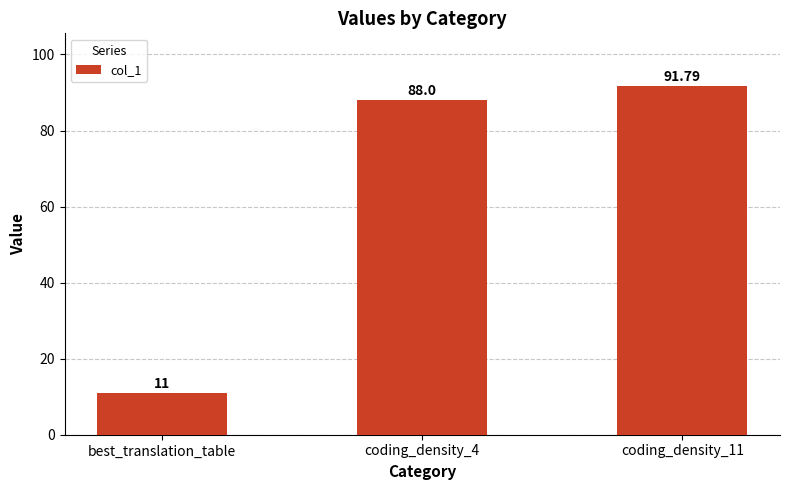

What is the ratio of the value at coding_density_11 to the value at best_translation_table?

8.3